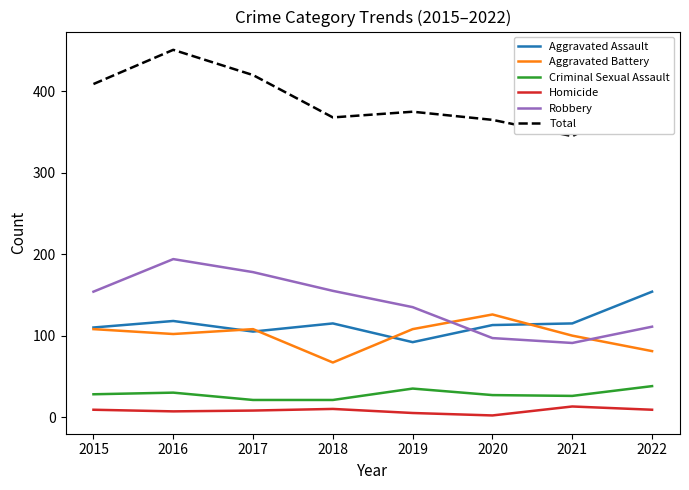

True or false: Homicide and Aggravated Assault cross at least once.

False